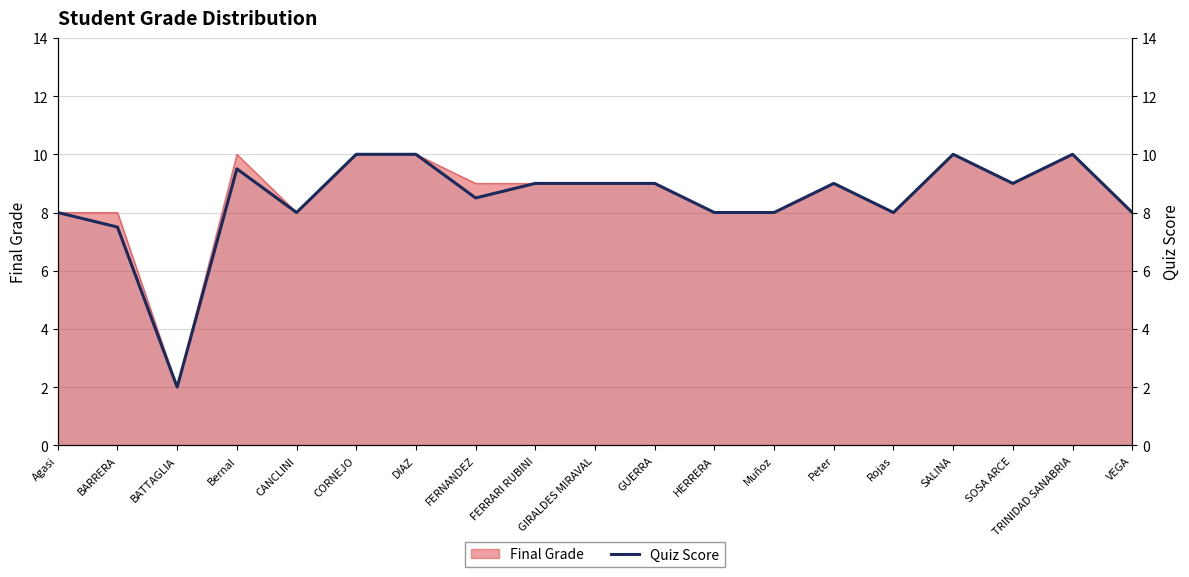

What is the ratio of the value at Agasi to the value at SOSA ARCE?

0.9